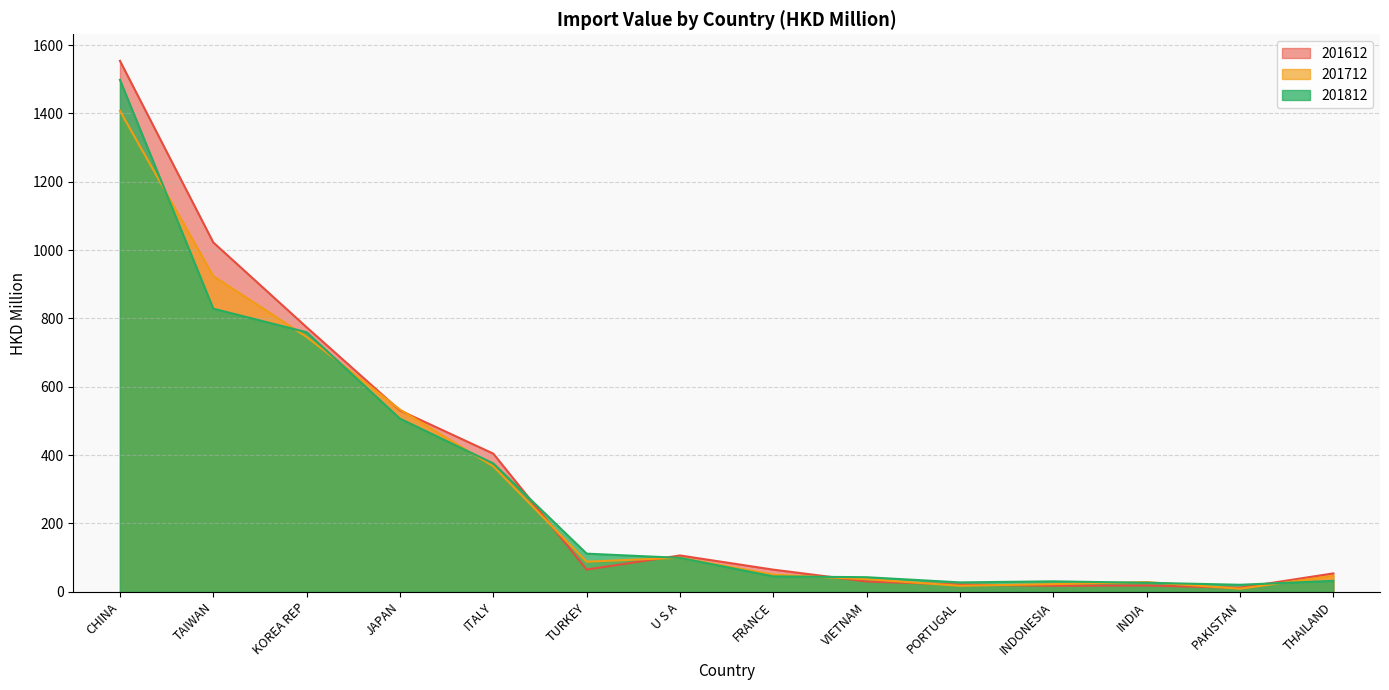

At which category does 201712 reach its first local peak?

U S A